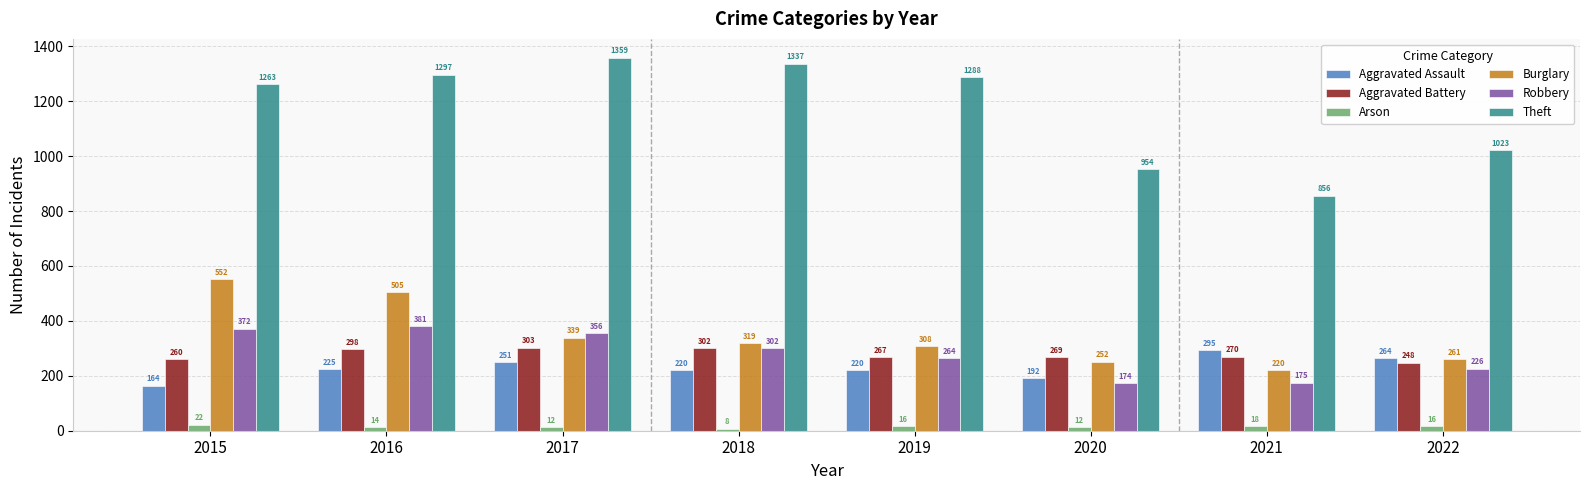

At which label does Burglary first exceed 319?

2015